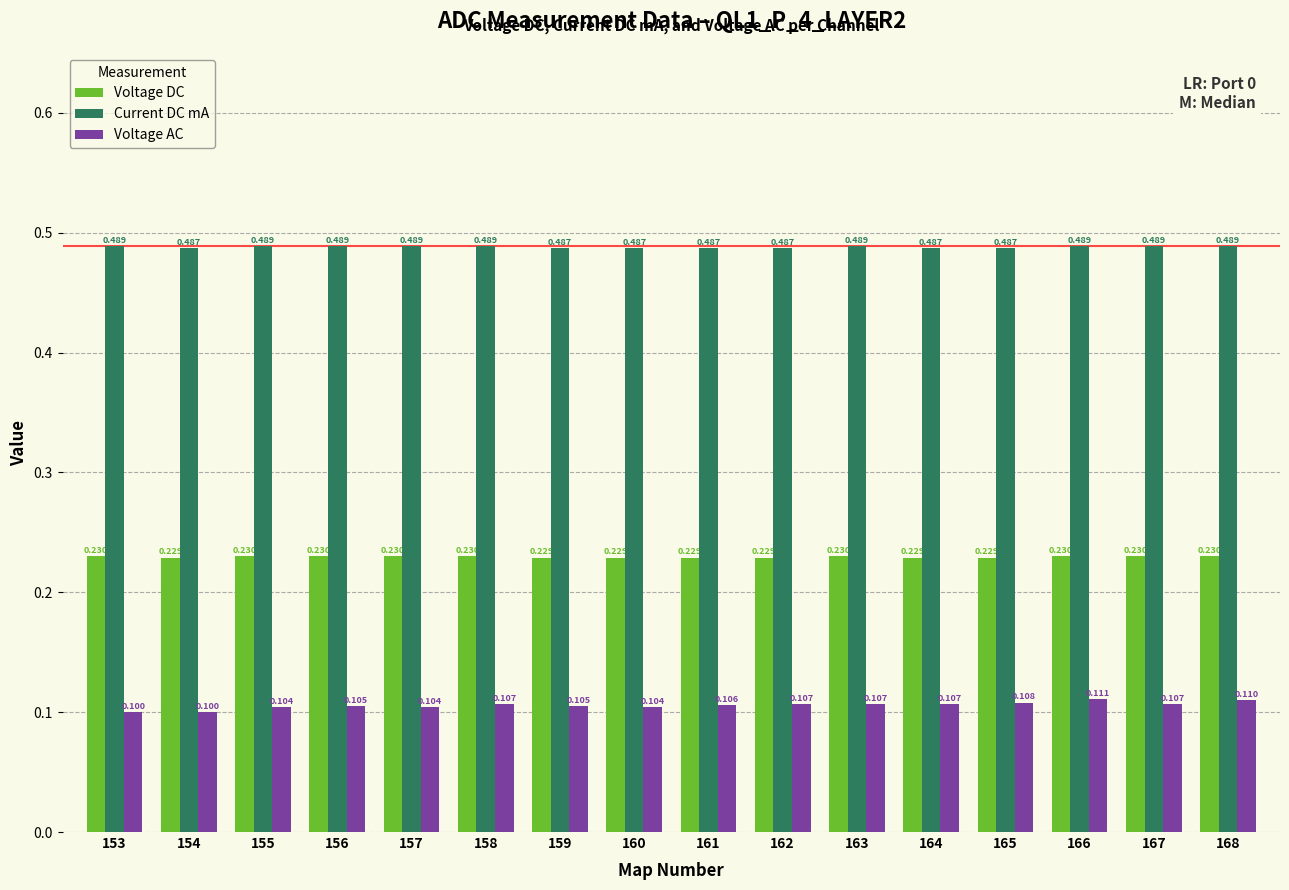

List the series in order of their peak value, lowest first.

Voltage AC, Voltage DC, Current DC mA